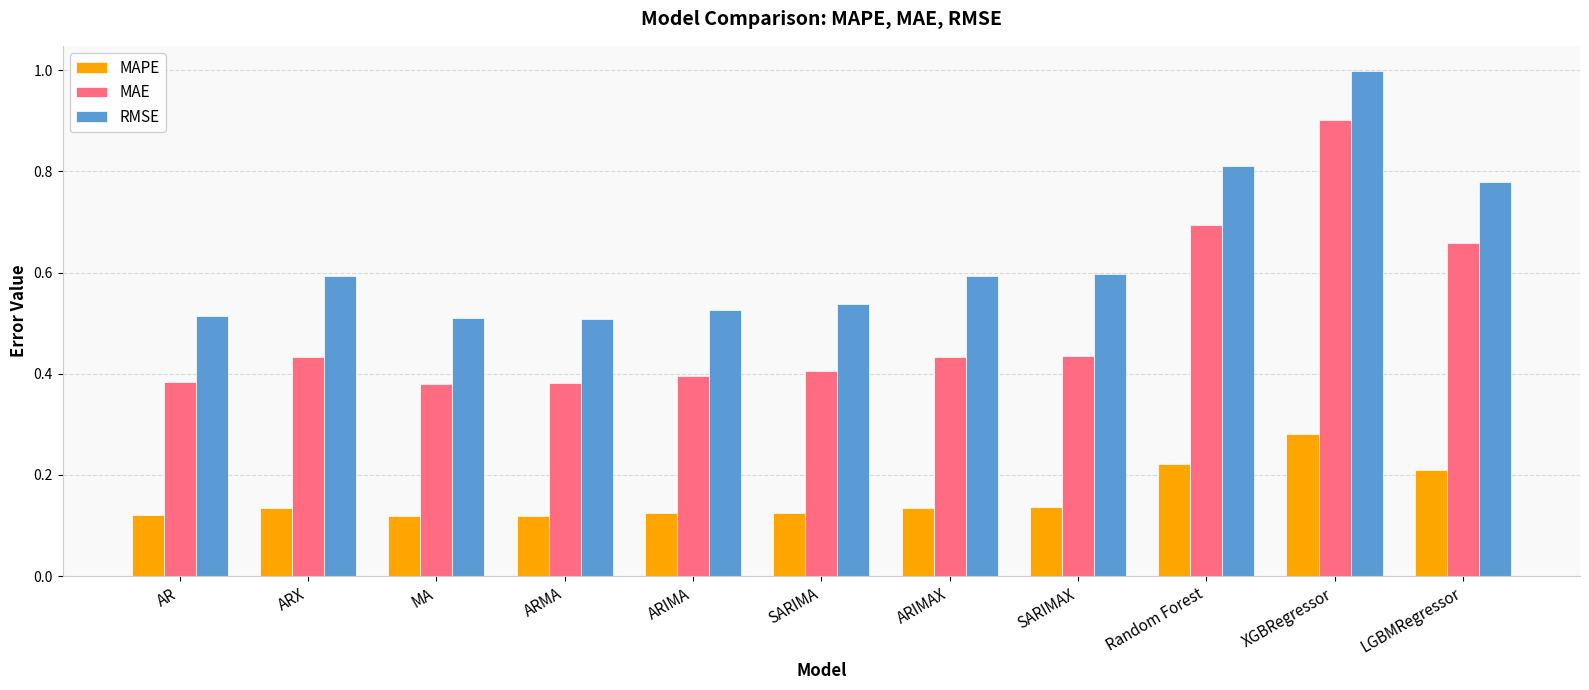

At SARIMA, list the series in order from smallest to largest.

MAPE, MAE, RMSE